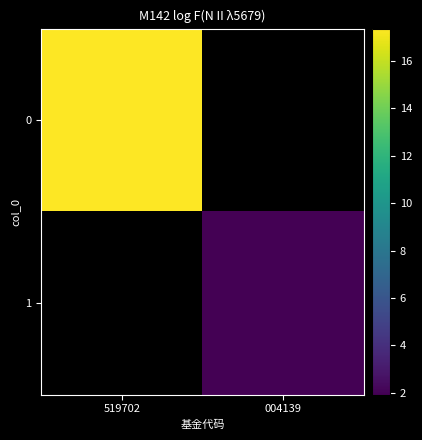

Read the 1 value at 004139.

1.9